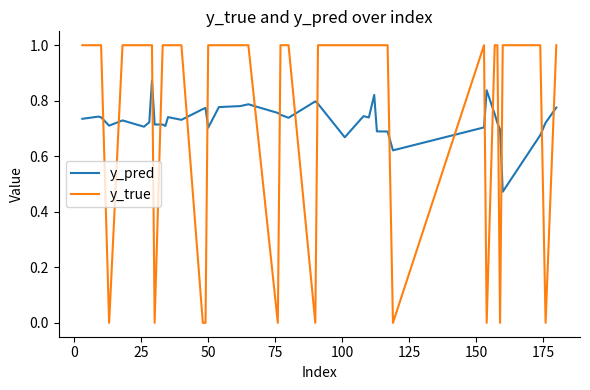

What is the maximum value shown in the chart?

1.0